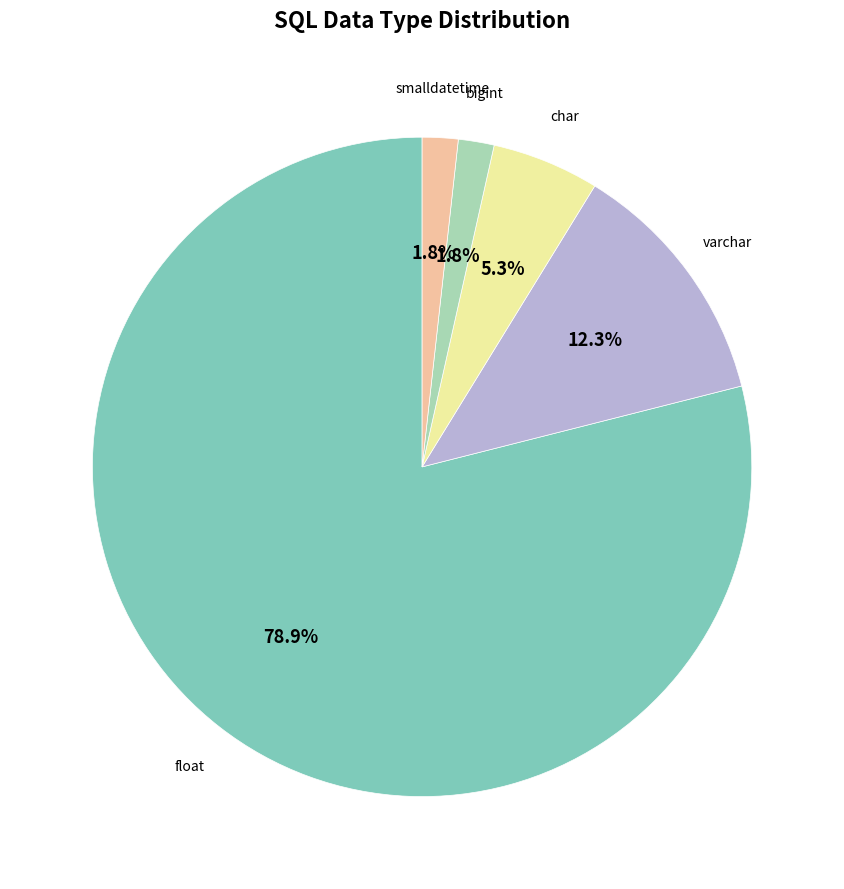

Between float and char, which is larger?

float